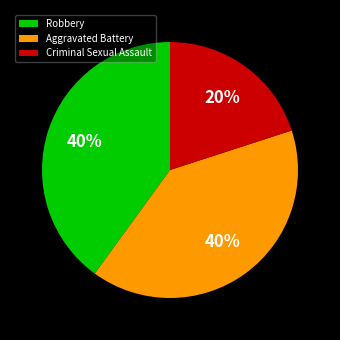

How many segments does this pie chart have?

3